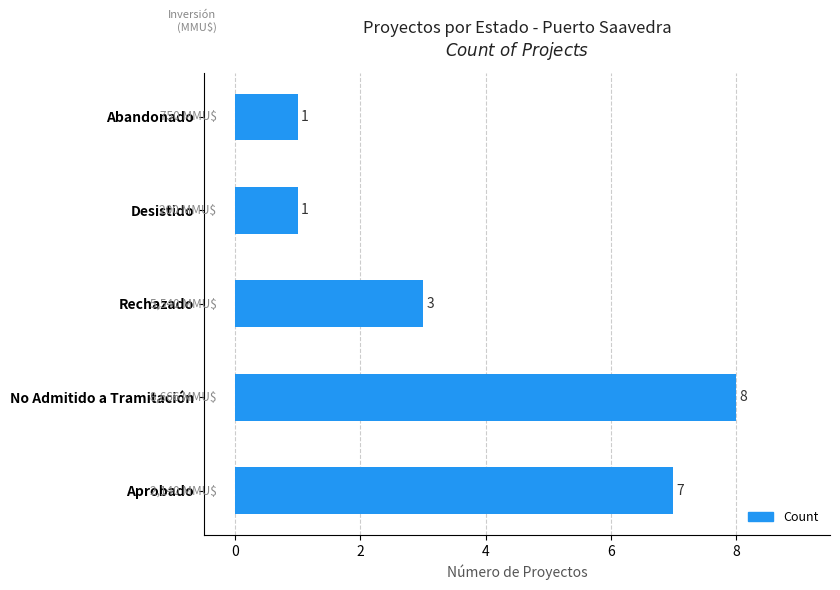

Reading bottom to top, what are all the values shown in this chart?

7	8	3	1	1